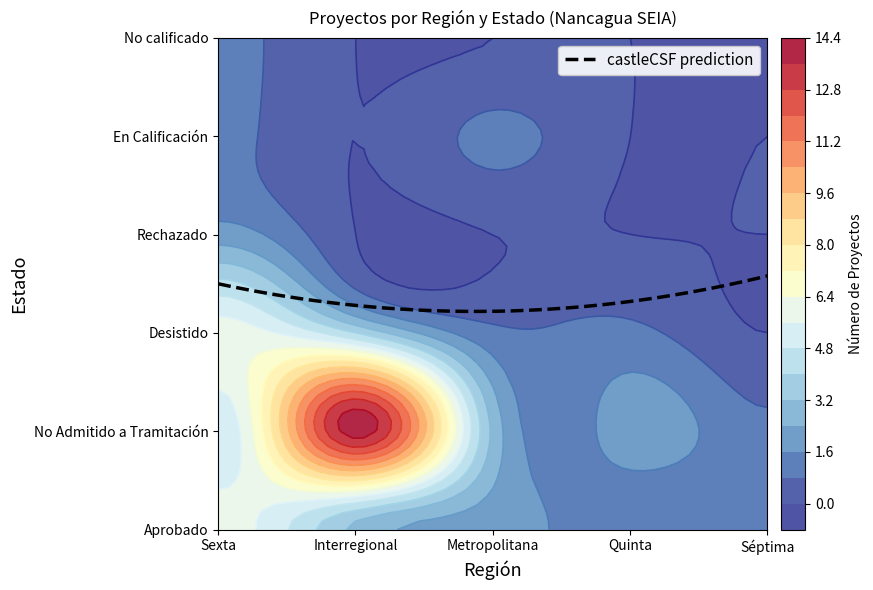

Reading left to right, what are all the values shown in this chart?

Sexta: Aprobado=6	No Admitido a Tramitación=5	Desistido=6	Rechazado=2	En Calificación=1	No calificado=1
Interregional: Aprobado=3	No Admitido a Tramitación=14	Desistido=4	Rechazado=0	En Calificación=0	No calificado=0
Metropolitana: Aprobado=2	No Admitido a Tramitación=3	Desistido=1	Rechazado=0	En Calificación=1	No calificado=0
Quinta: Aprobado=1	No Admitido a Tramitación=2	Desistido=1	Rechazado=0	En Calificación=0	No calificado=0
Séptima: Aprobado=1	No Admitido a Tramitación=1	Desistido=0	Rechazado=0	En Calificación=0	No calificado=0